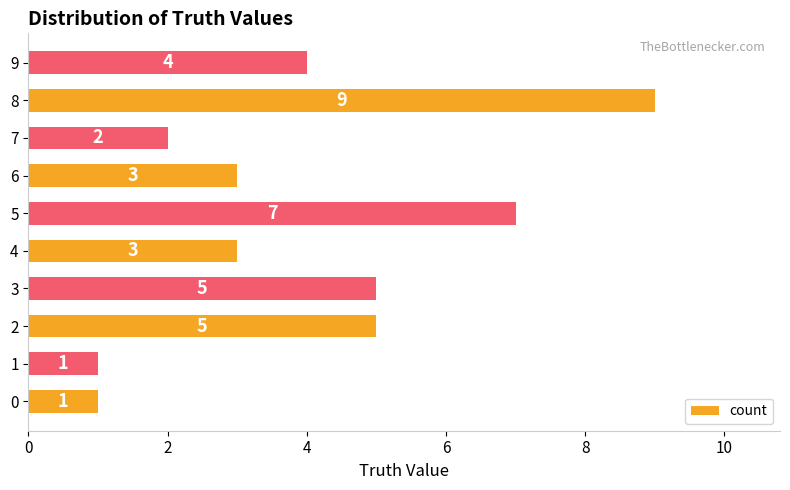

Reading bottom to top, extract all data points from this chart.

0=1	1=1	2=5	3=5	4=3	5=7	6=3	7=2	8=9	9=4